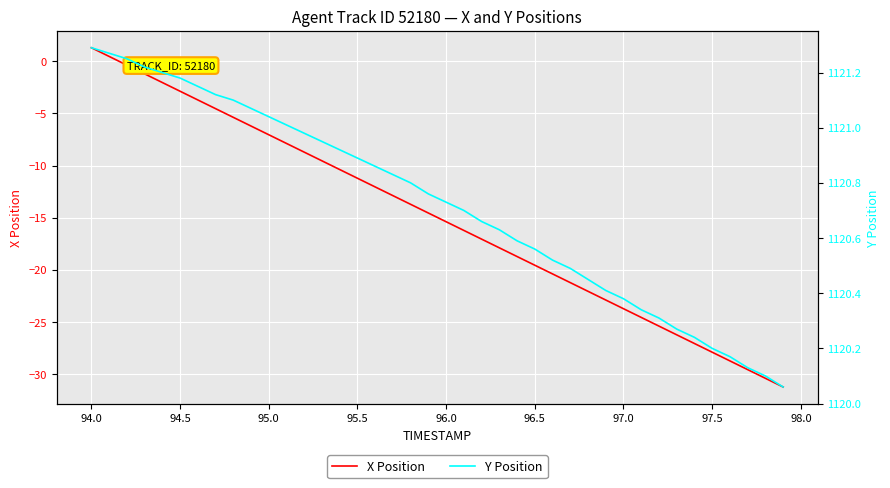

How many lines are shown in the chart?

2